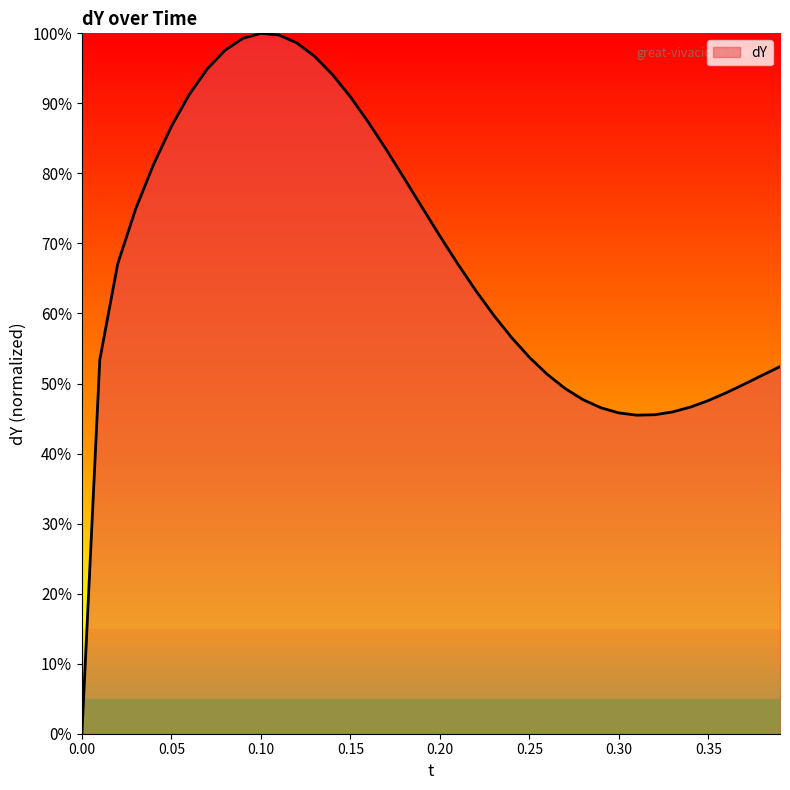

What is the difference between the maximum and minimum values?

100.0